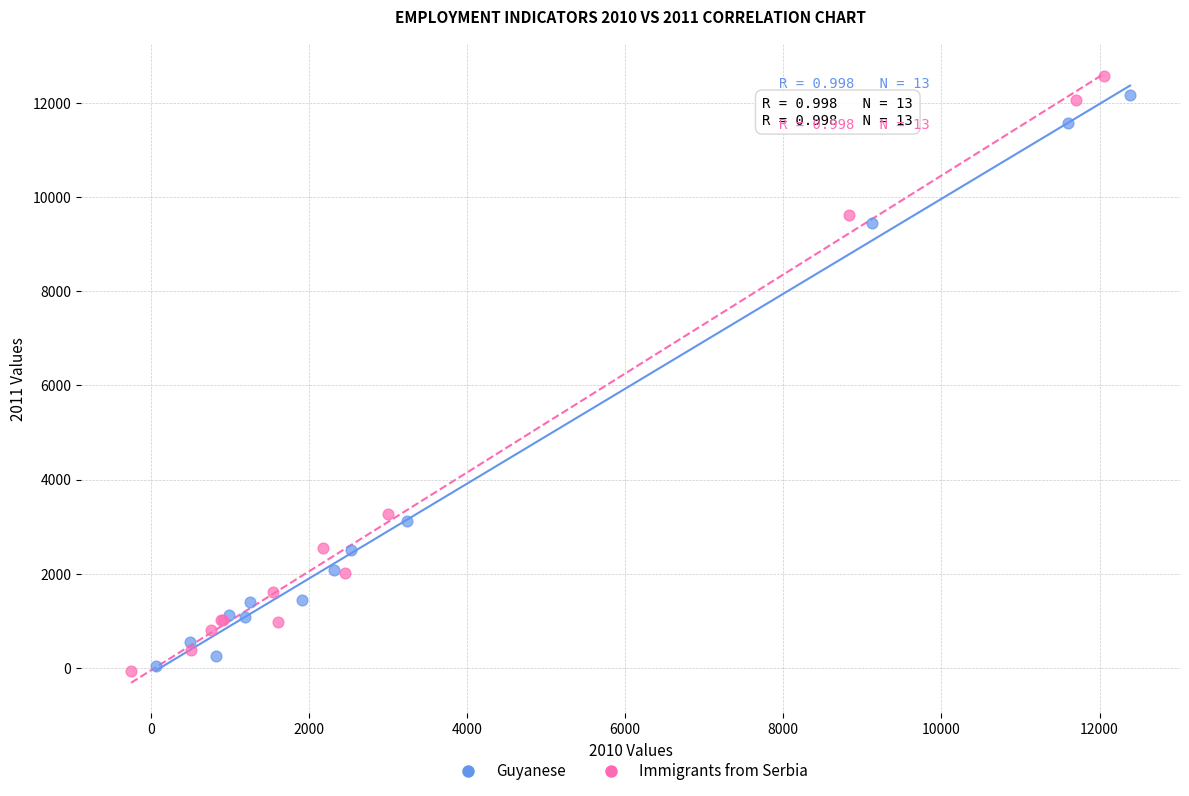

Which series has the largest Y range (max minus min)?

Immigrants from Serbia